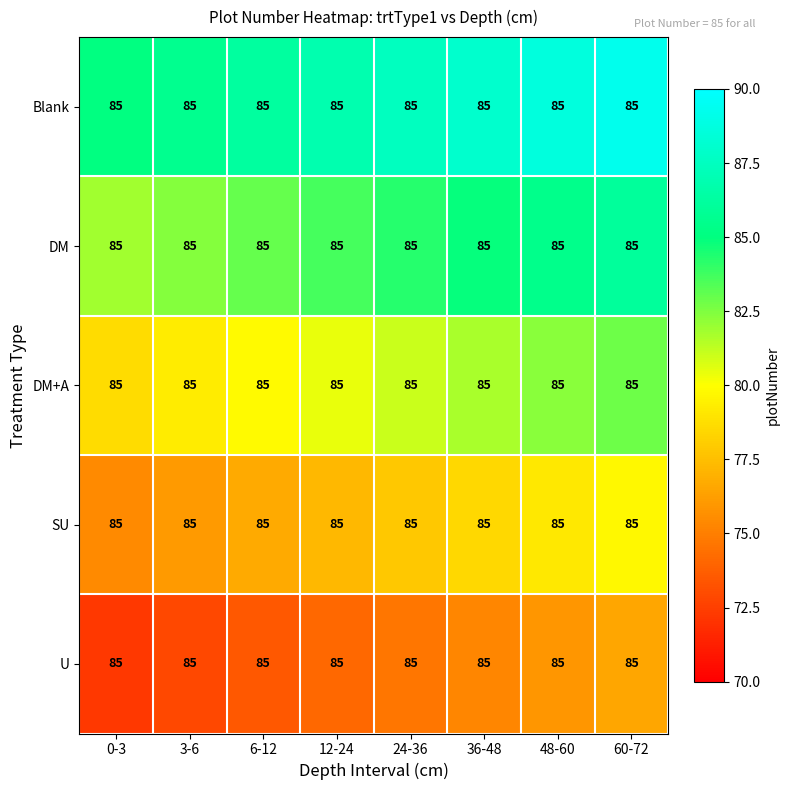

What is the spread (max minus min) of values at 36-48?

12.8